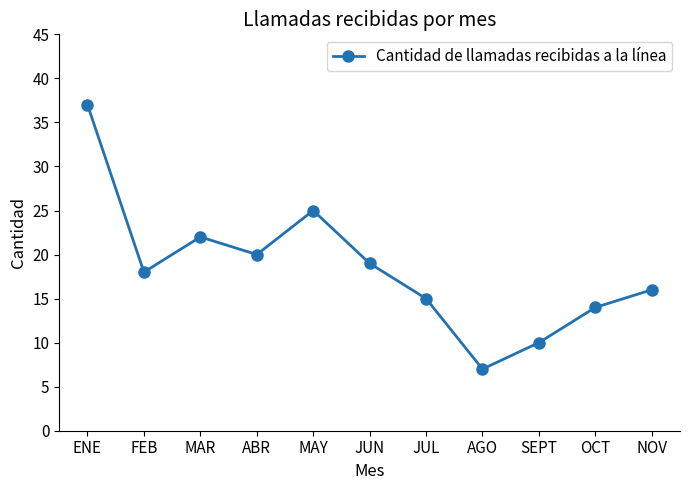

What is the label of the 1st point from the right?

NOV